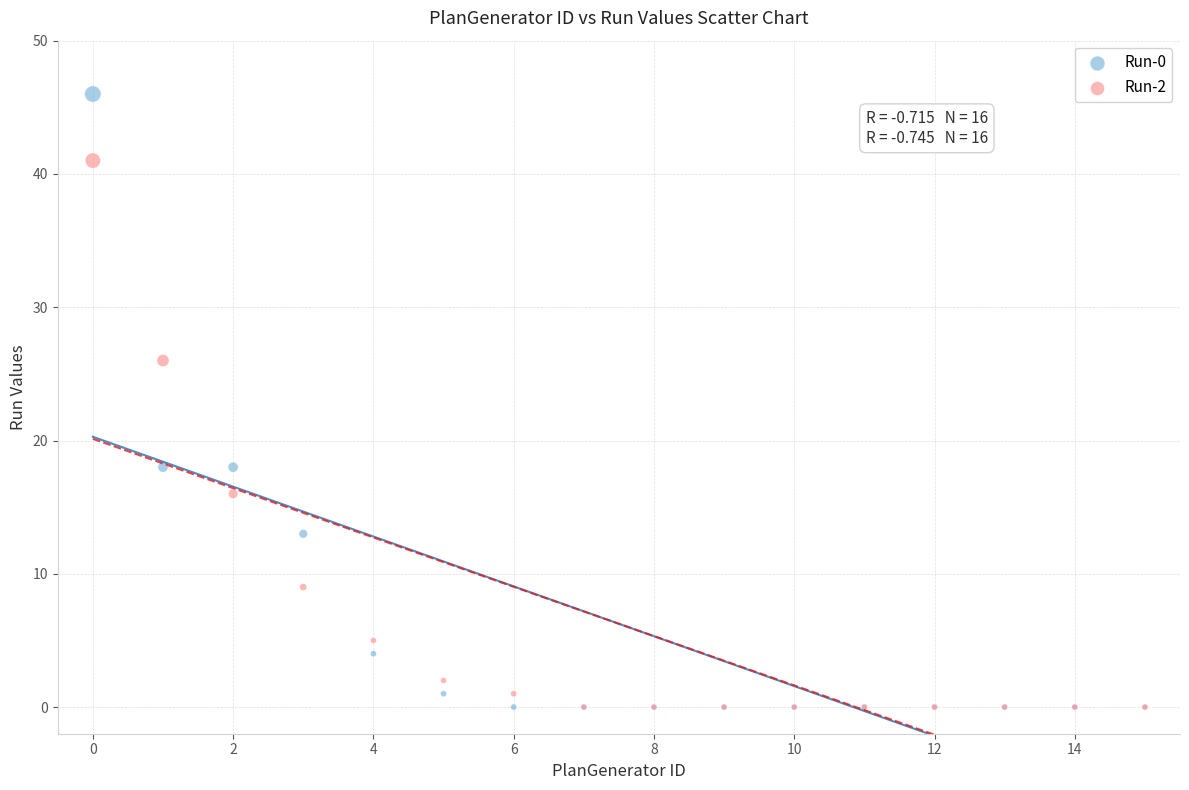

What are all the series names shown in the legend?

Run-0, Run-2